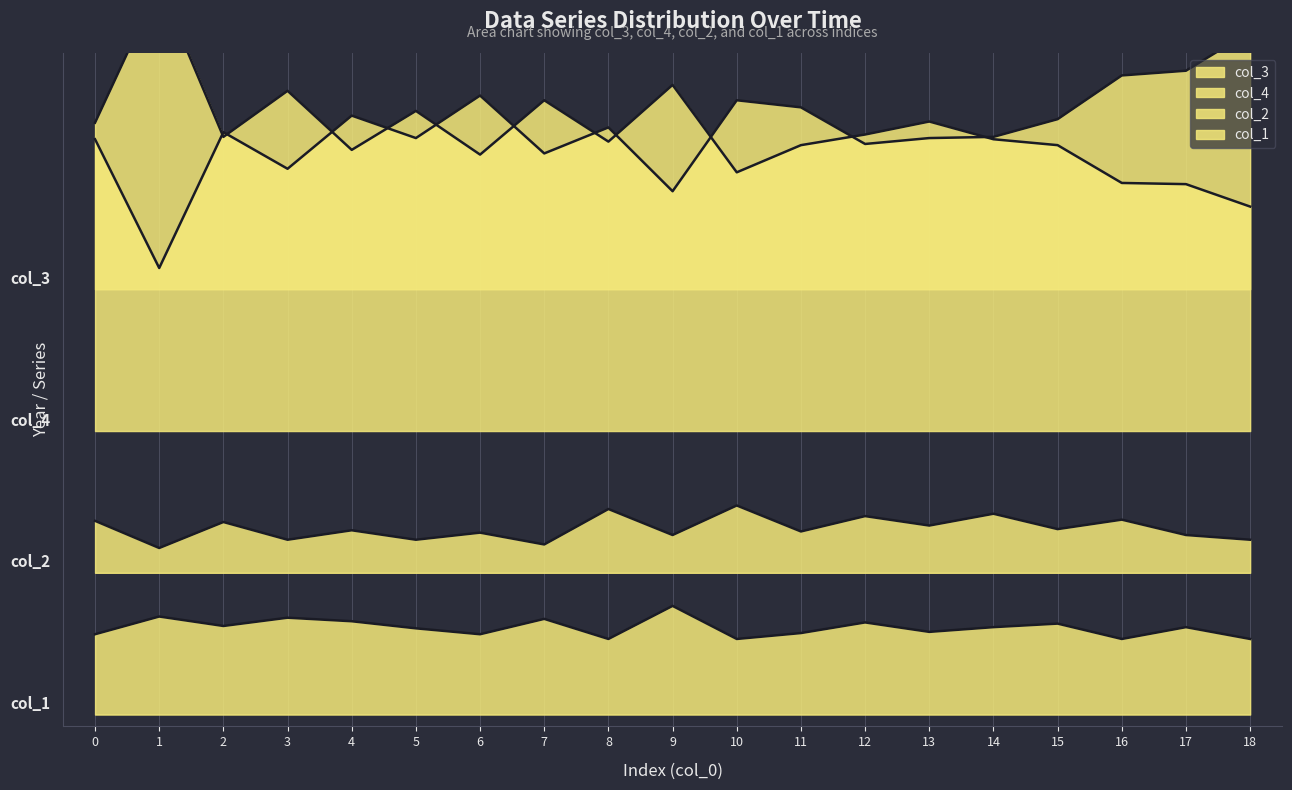

What is the total value across all series at 3?

1220